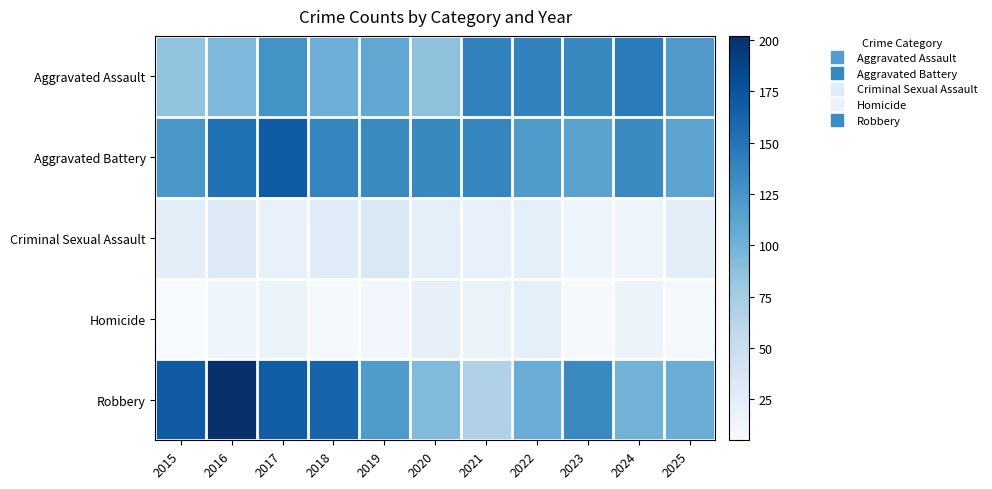

What is the maximum value shown in the chart?

202